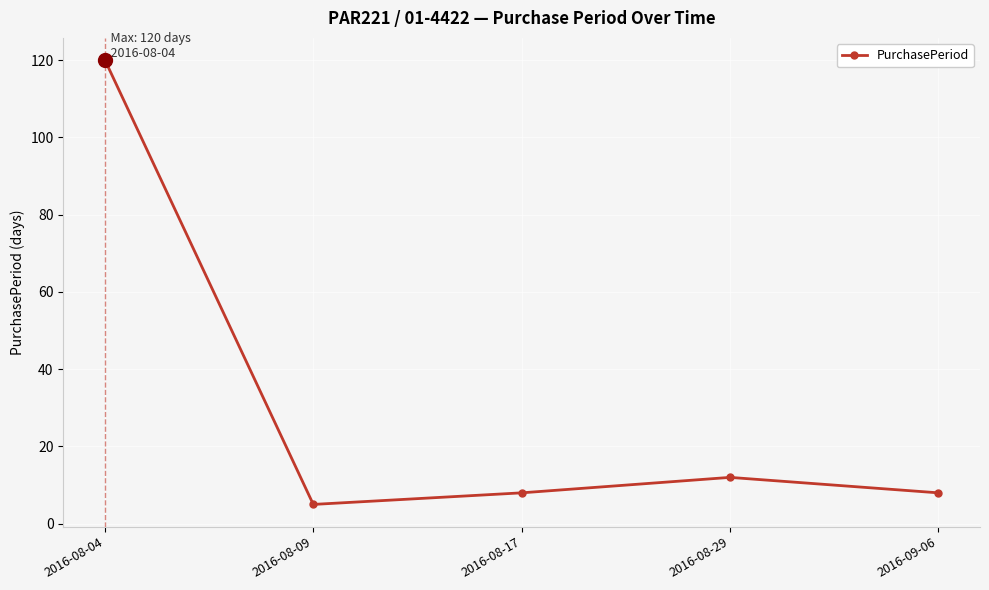

What is the label of the 1st point from the right?

2016-09-06